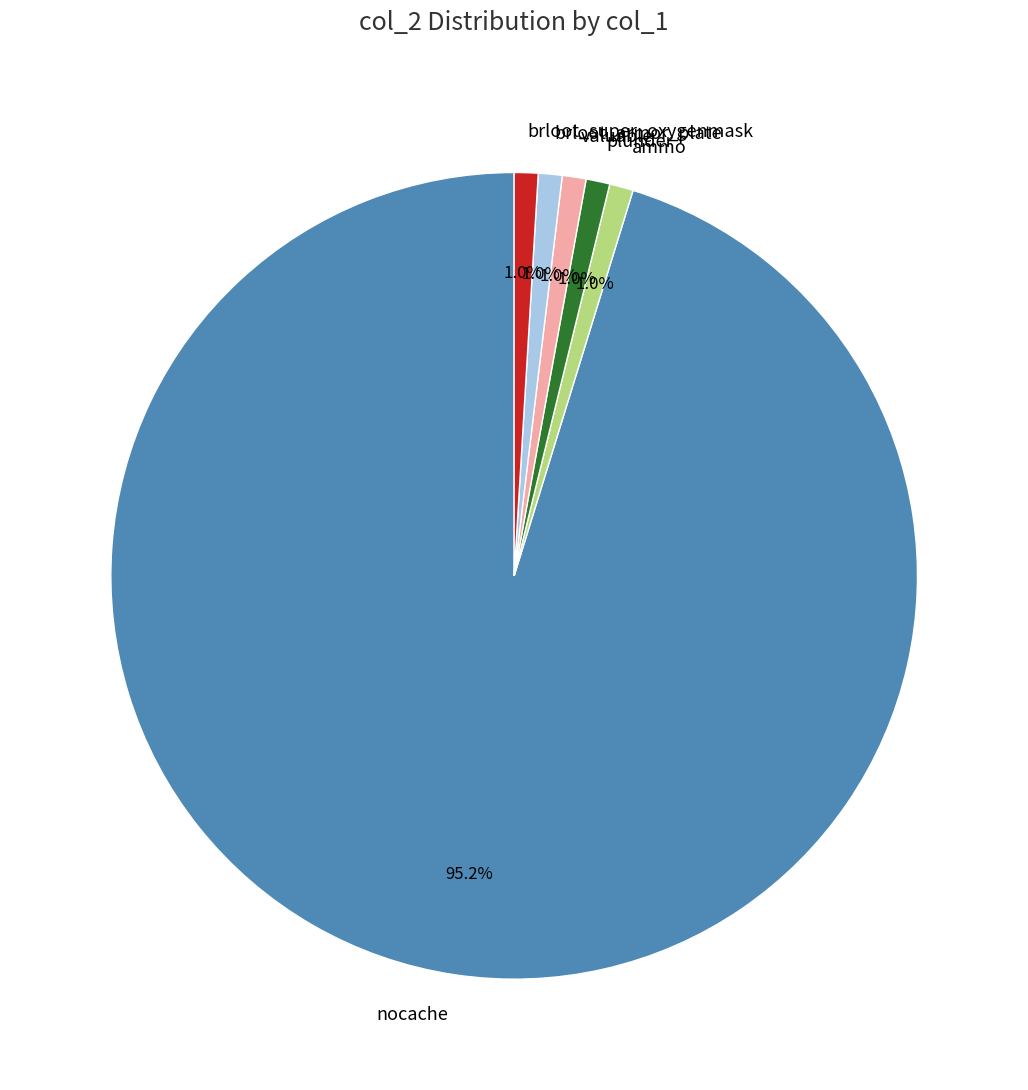

Which has a higher value, nocache or brloot_armor_plate?

nocache